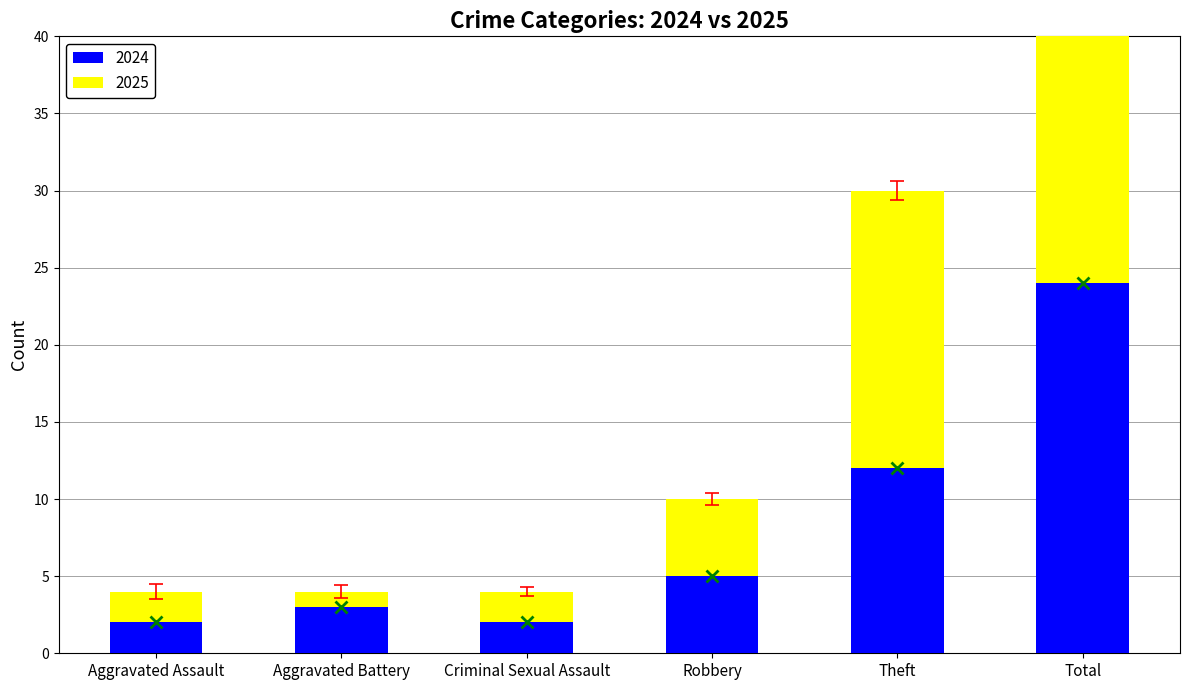

What is the difference between the maximum and second lowest values in the 2025 series?

26